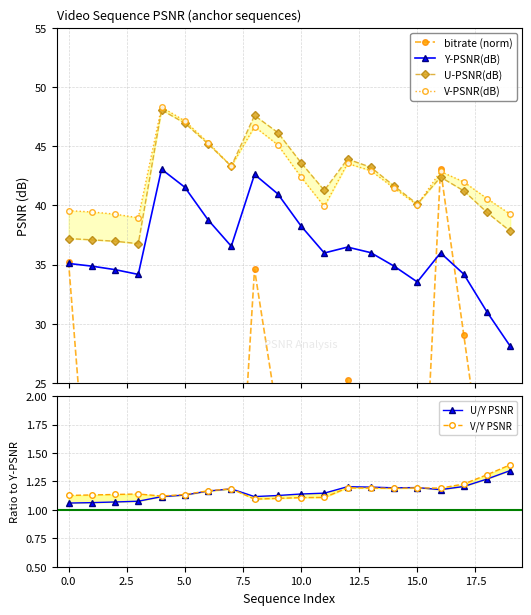

True or false: U-PSNR(dB) and bitrate (norm) intersect in this chart.

True